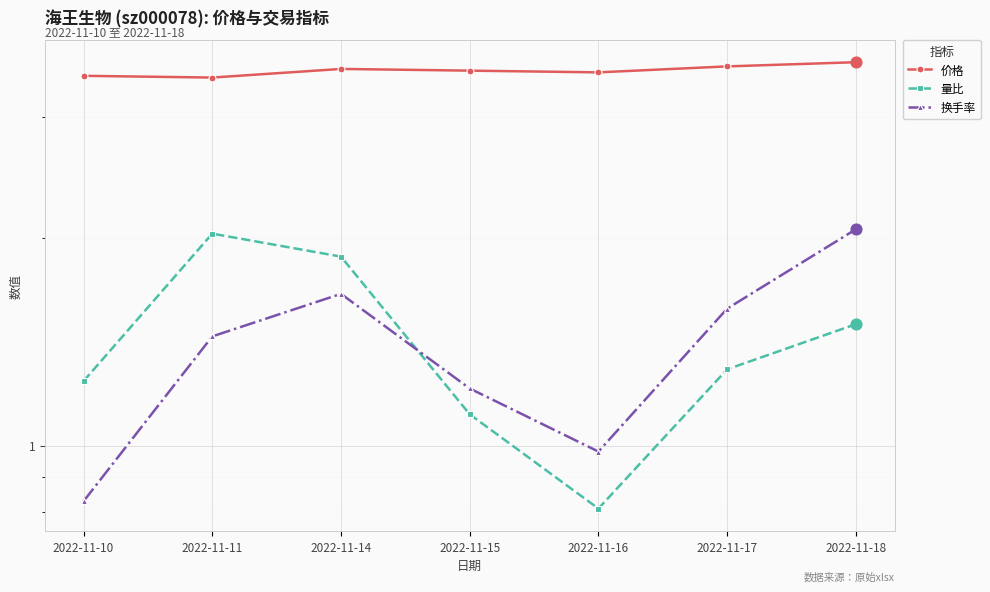

At how many categories does at least one series exceed 2?

7